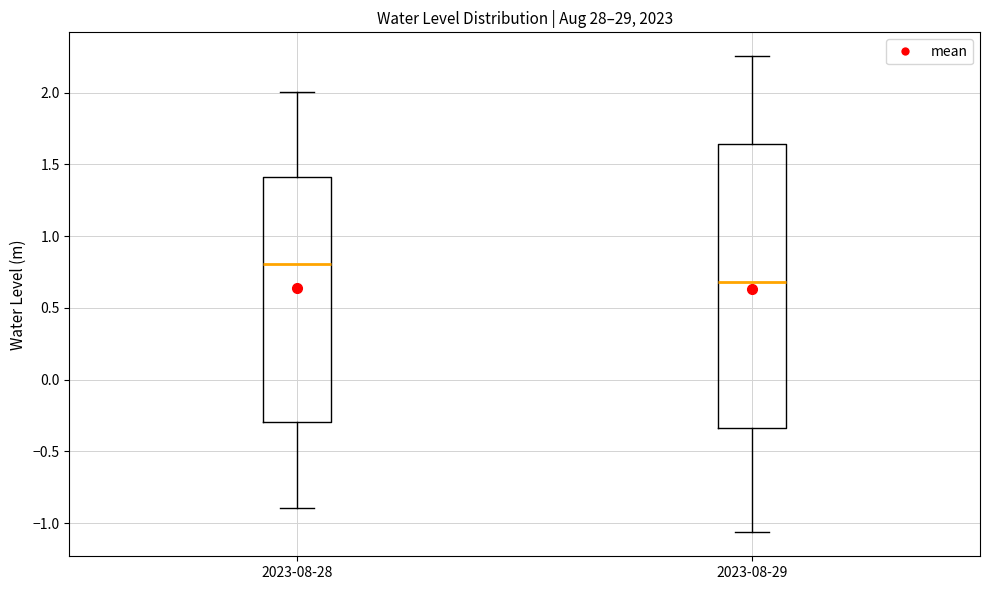

Where does the lower whisker of the box for 2023-08-29 end on the y-axis? The values are not printed on the chart, so give them approximately, as read against the axis.

-1.05